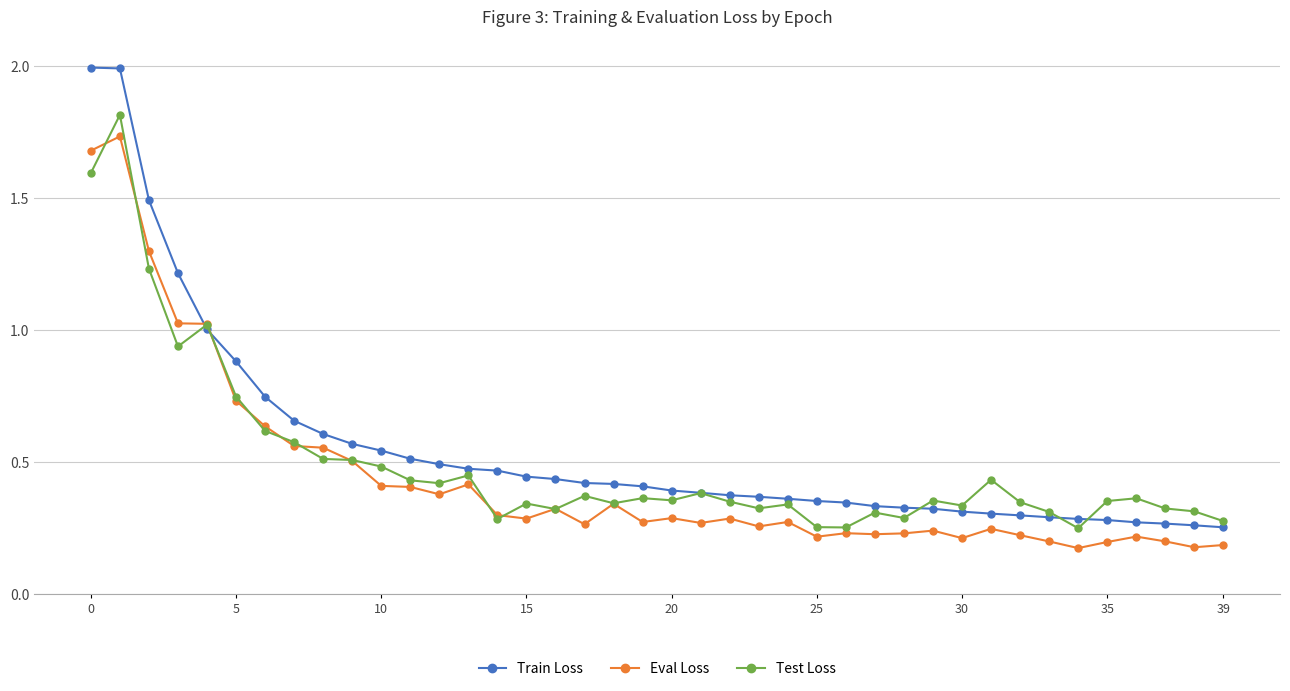

How many times do Eval Loss and Train Loss cross each other?

2